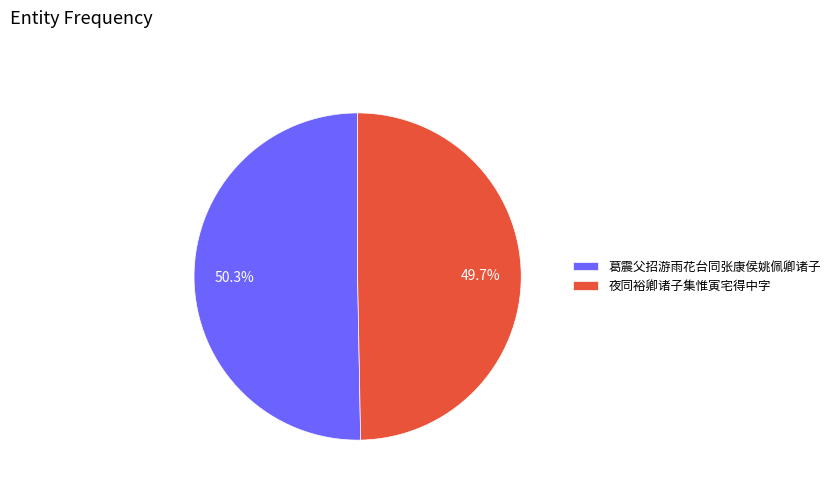

Between 夜同裕卿诸子集惟寅宅得中字 and 葛震父招游雨花台同张康侯姚佩卿诸子, which is larger?

葛震父招游雨花台同张康侯姚佩卿诸子